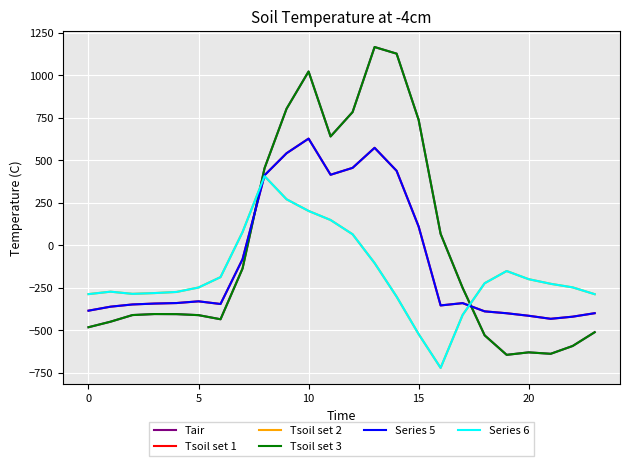

Does the chart display data point markers on the line(s)?

No